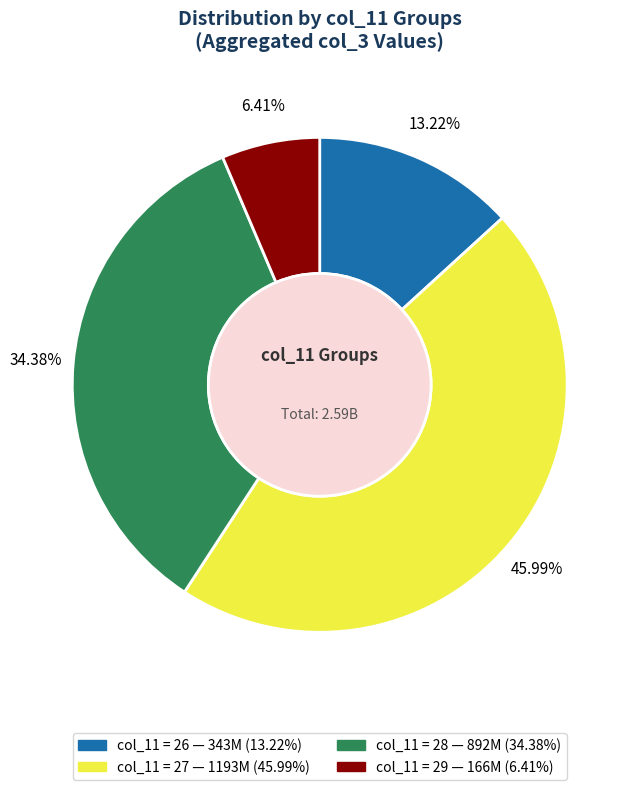

Does any single category account for the majority?

No